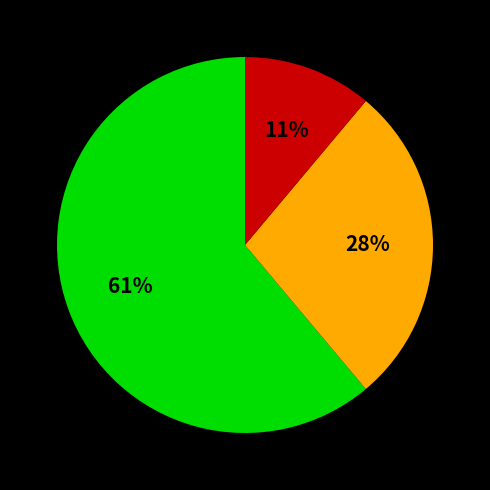

To the nearest percent, what is the difference between the largest and smallest slice percentages?

50%